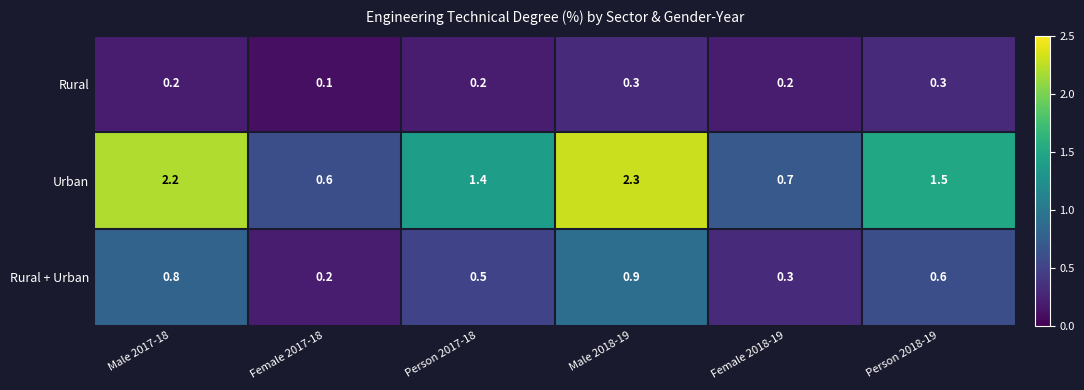

The value of Rural at Person 2018-19 is 0.2. True or false?

False